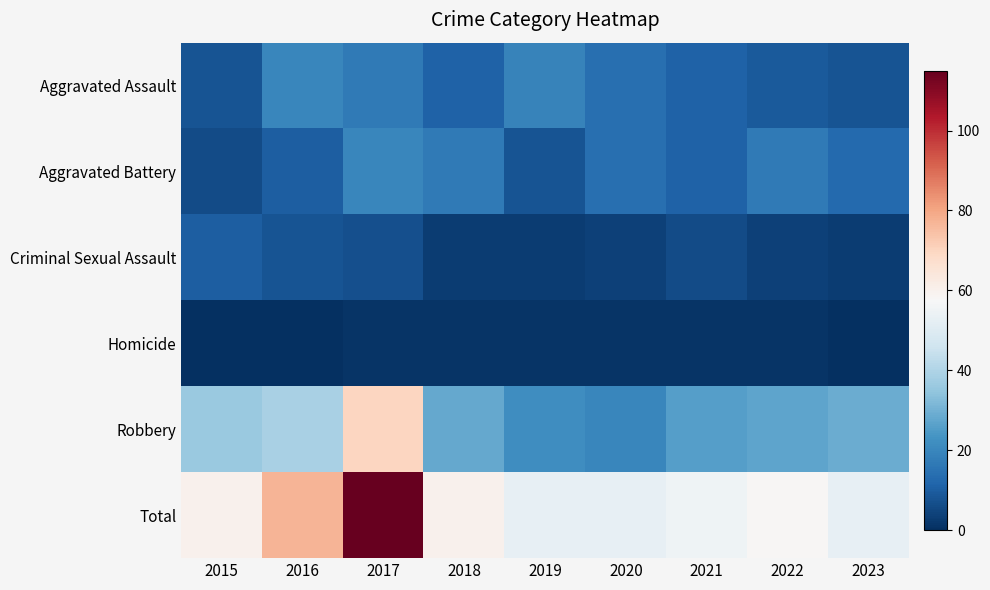

Which has a higher value, 2021 or 2016?

2016